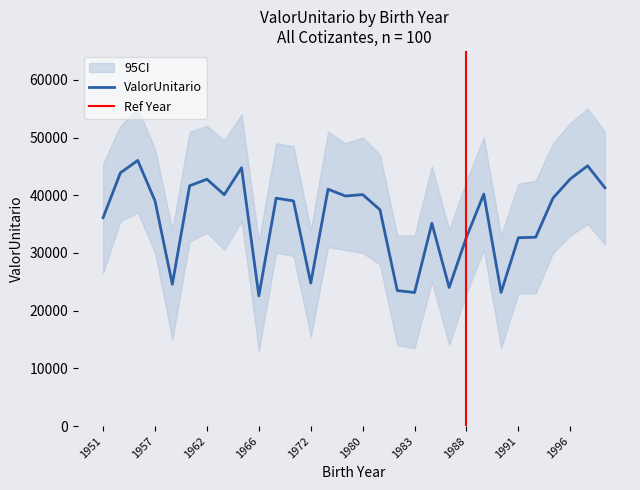

What is the value of the 11th point from the left?

39484.1